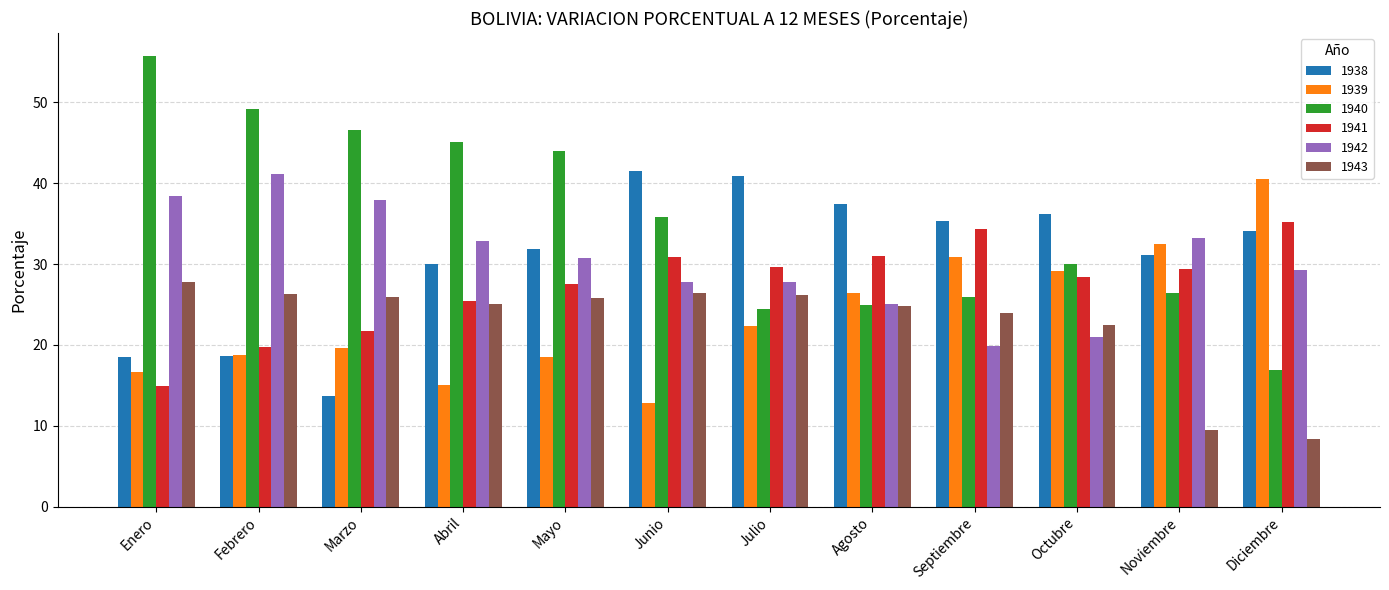

What is the value of the 1940 bar at the 11th from the left?

26.4